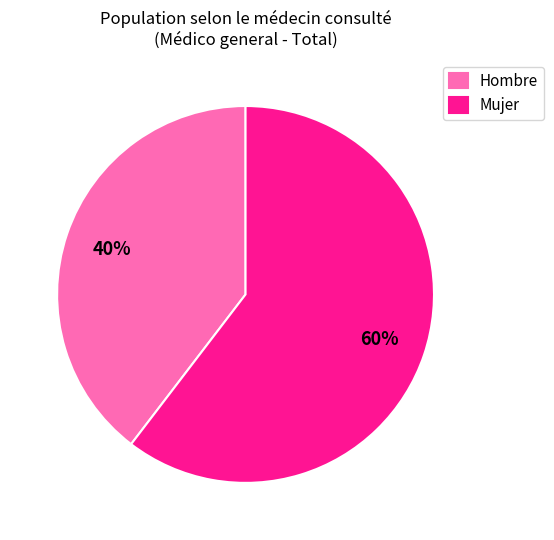

To the nearest percent, what is the average slice percentage?

50%